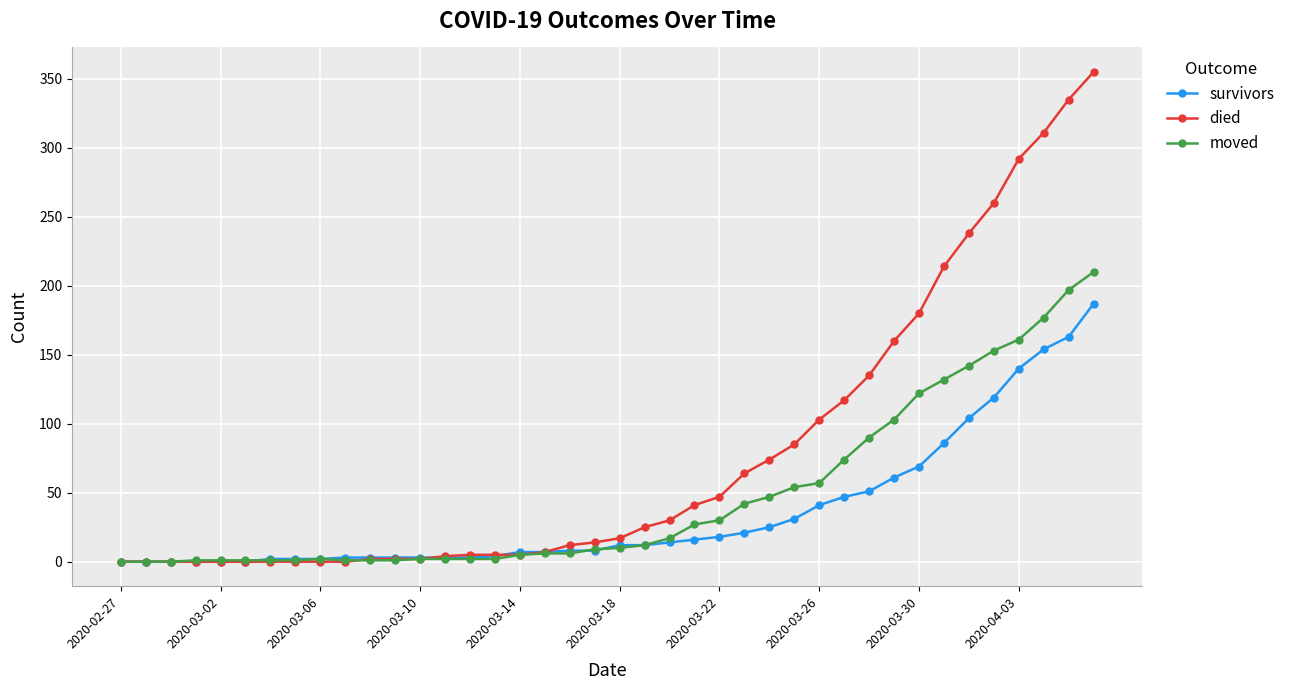

How many values in the died series are below 17?

20